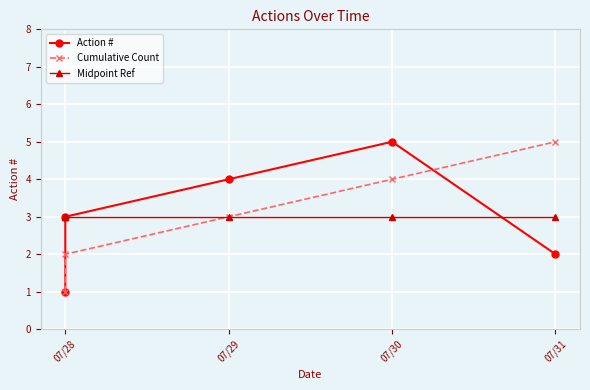

Reading right to left, transcribe all the data shown in this chart.

Action #: 2	5	4	3	1
Cumulative Count: 5	4	3	2	1
Midpoint Ref: 3	3	3	3	3